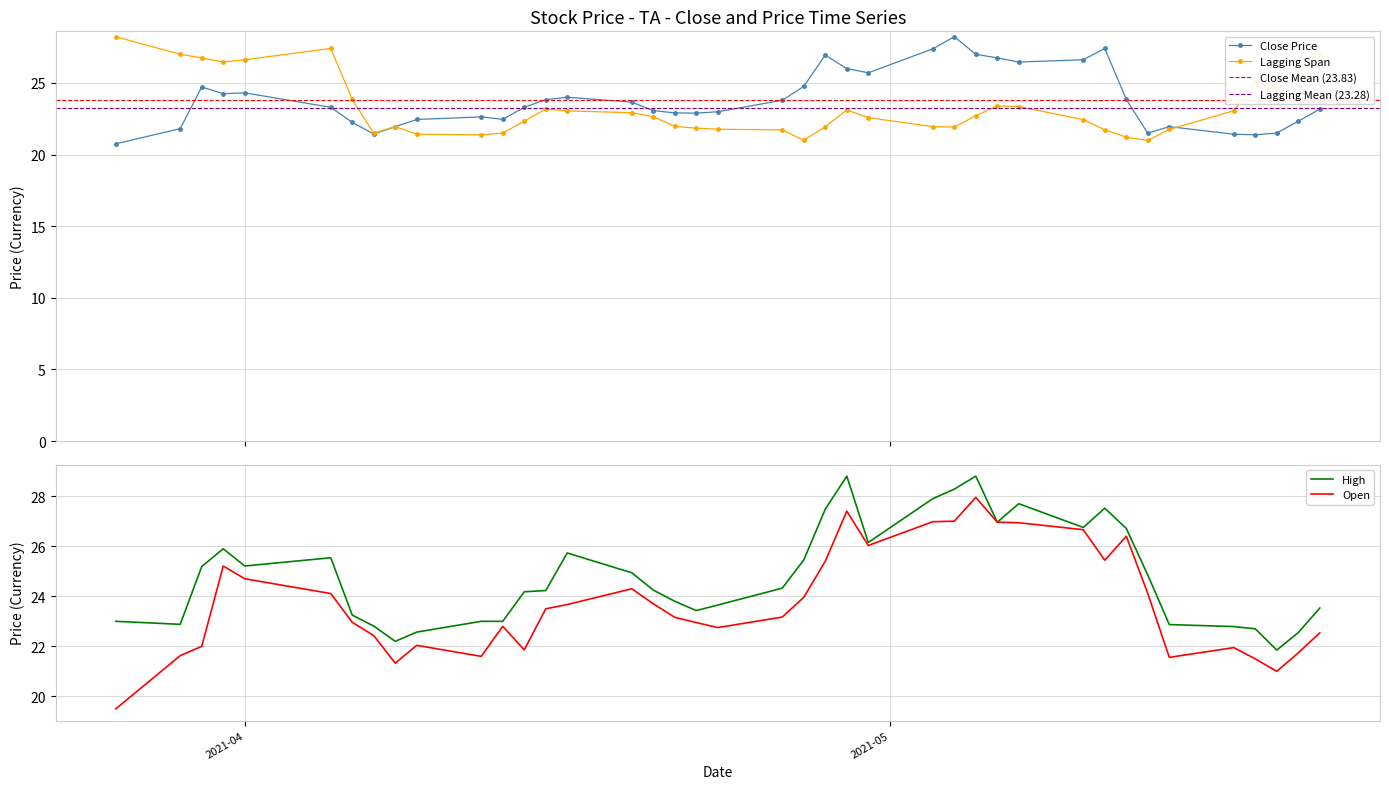

What is the lowest value of the Open series?

19.5